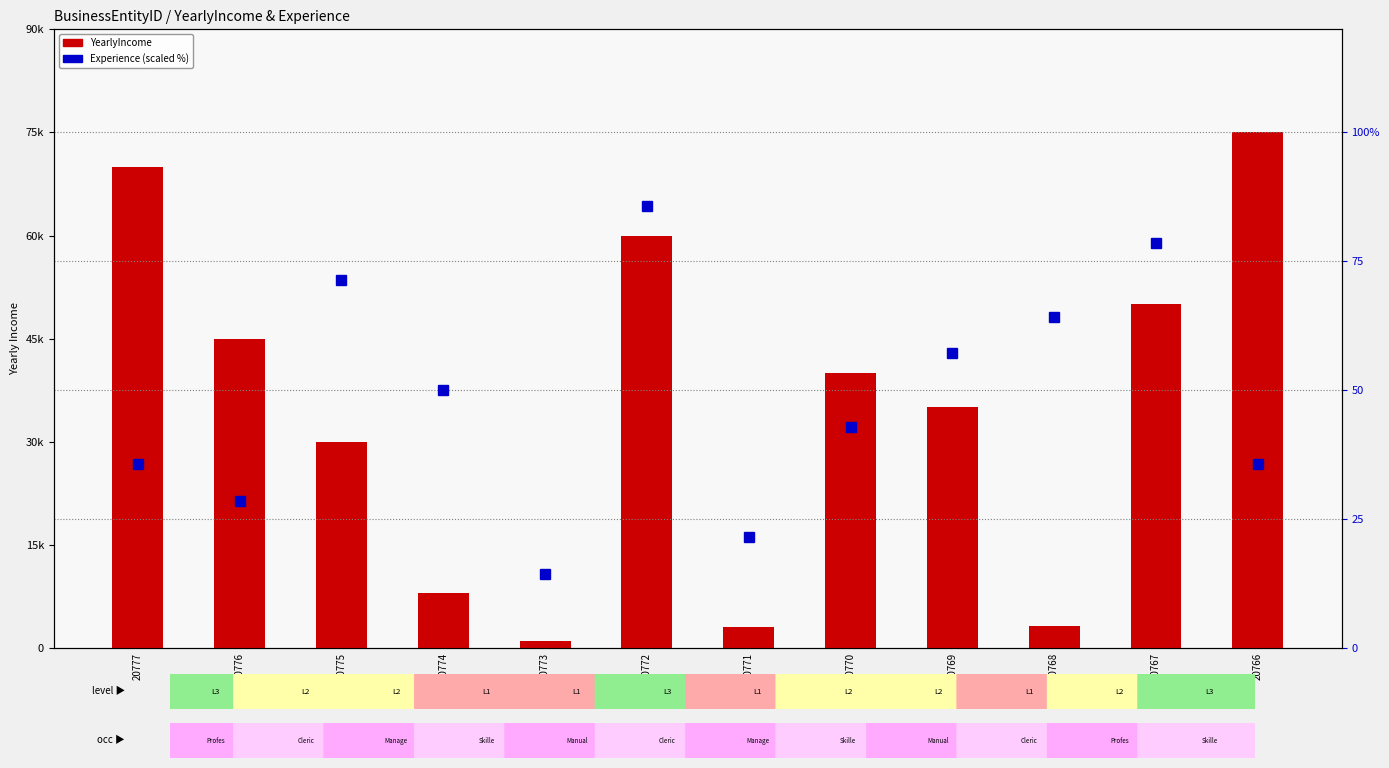

The YearlyIncome series shows 27232.8 at 20770. True or false?

False